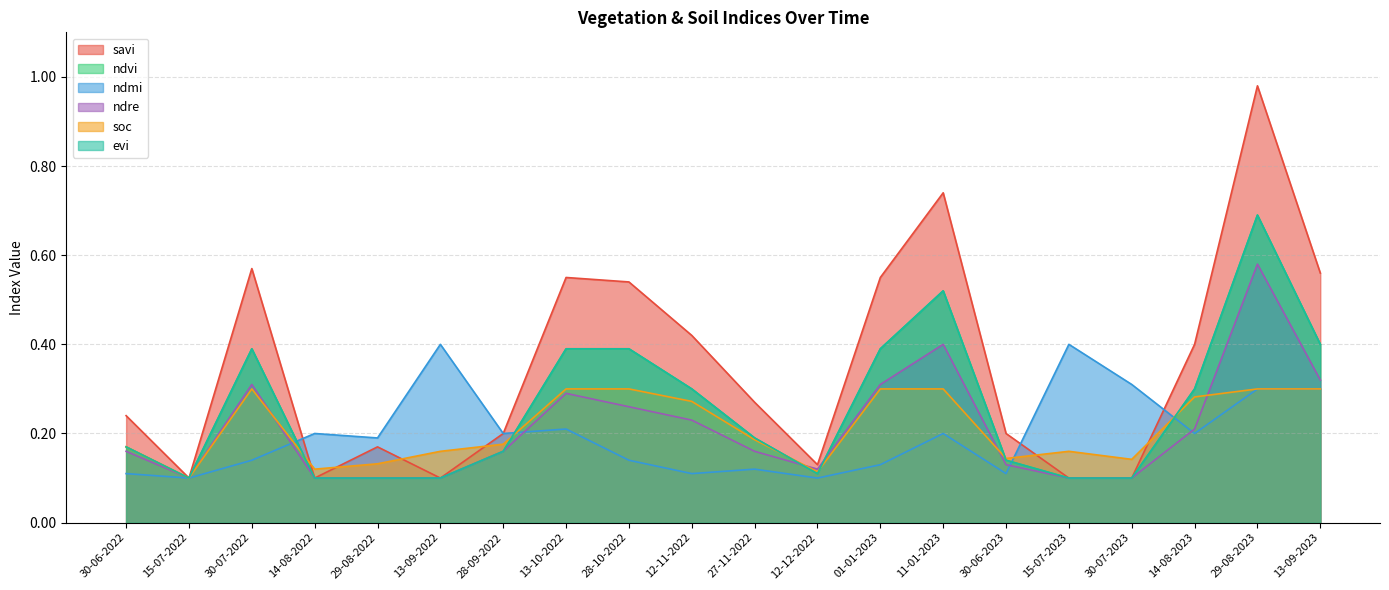

Which series has the widest spread of values?

savi